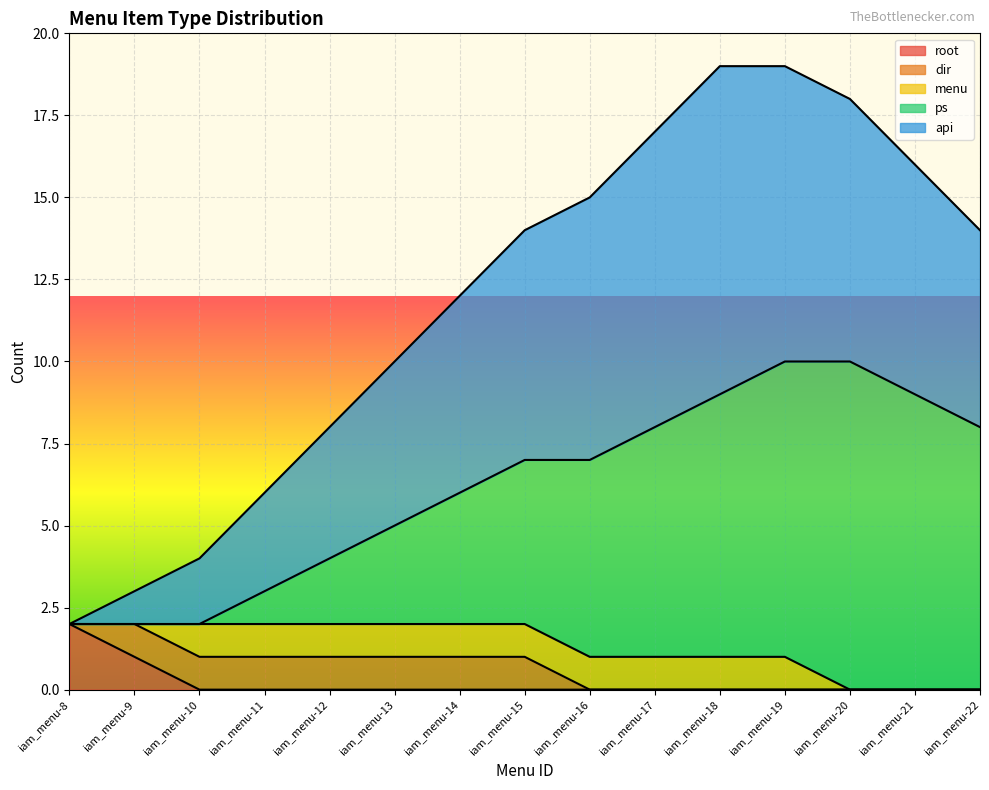

Which series has the largest total across all categories?

api